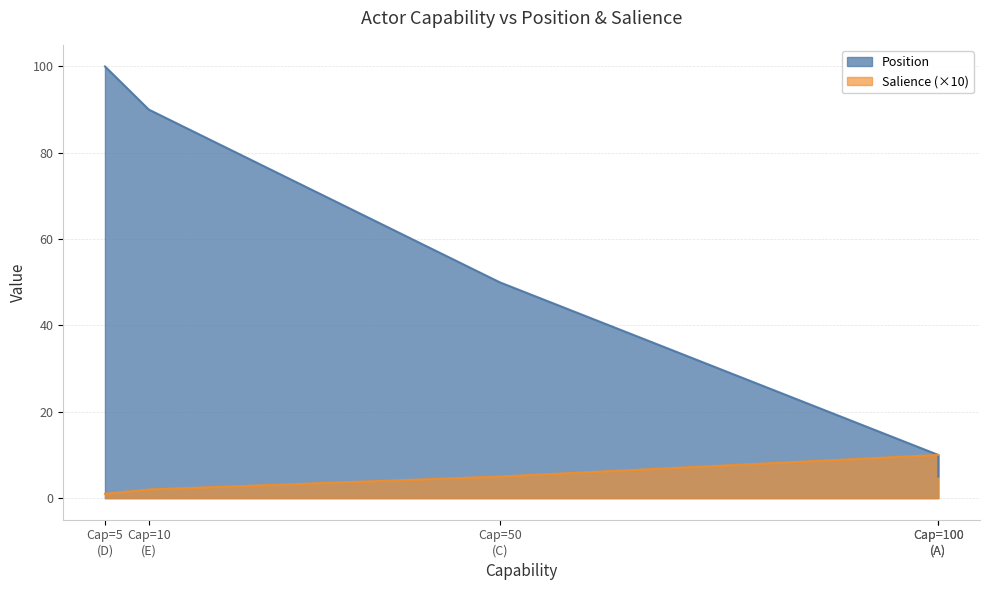

At Cap=100 (A), list the series in order from largest to smallest.

Position, Salience